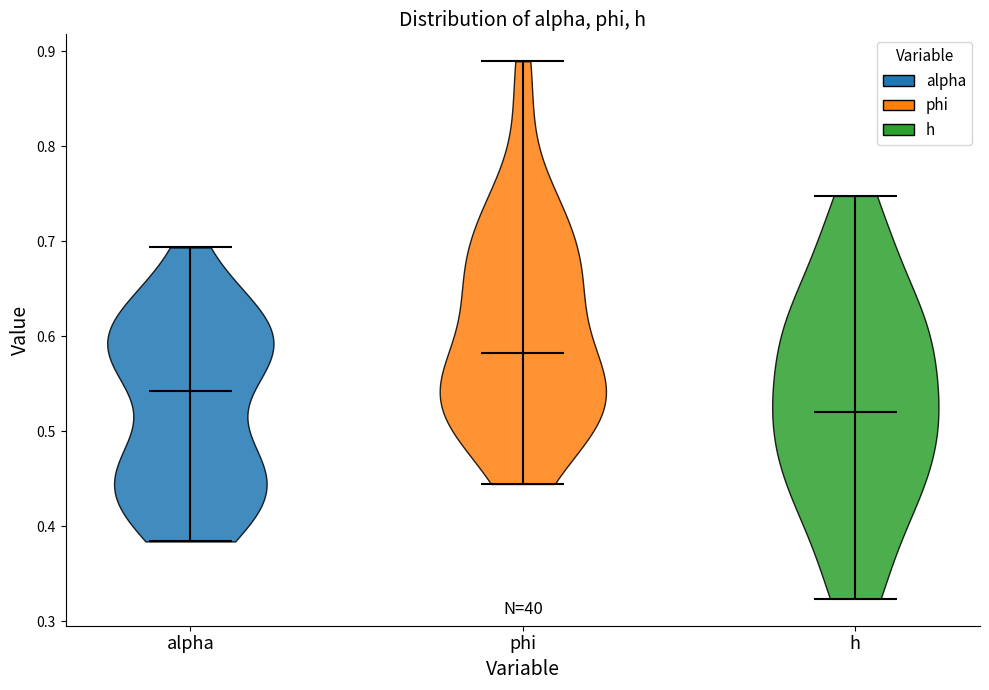

Reading left to right, read every violin against the y-axis: where its median line is, and the lowest and highest points it reaches. The values are not printed on the chart, so give them approximately, as read against the axis.

alpha: median line 0.54, lowest point 0.38, highest point 0.69
phi: median line 0.58, lowest point 0.44, highest point 0.89
h: median line 0.52, lowest point 0.32, highest point 0.75